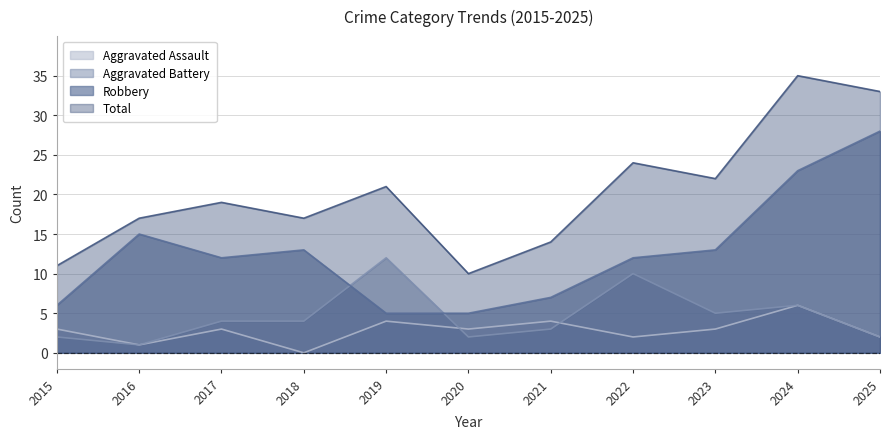

Between 2015 and 2024, which series saw the biggest shift?

Total